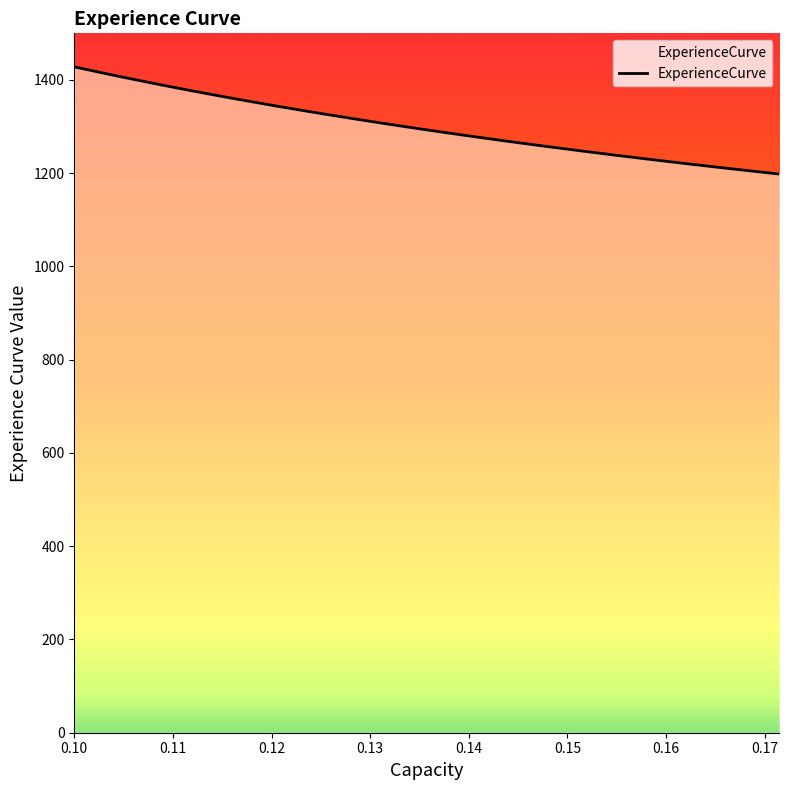

What is the smallest value displayed?

1198.2